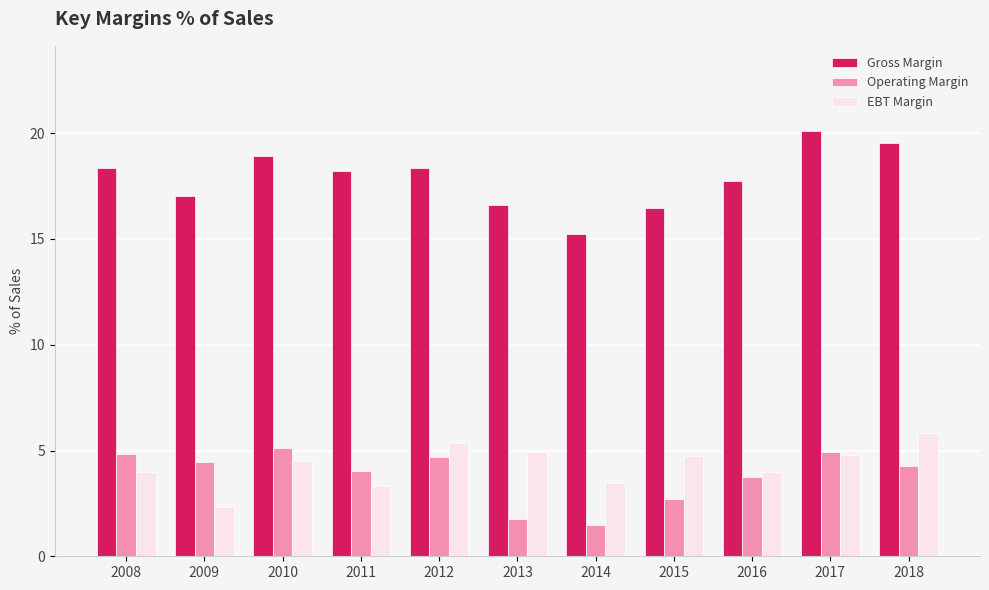

What is the maximum value shown in the chart?

20.1